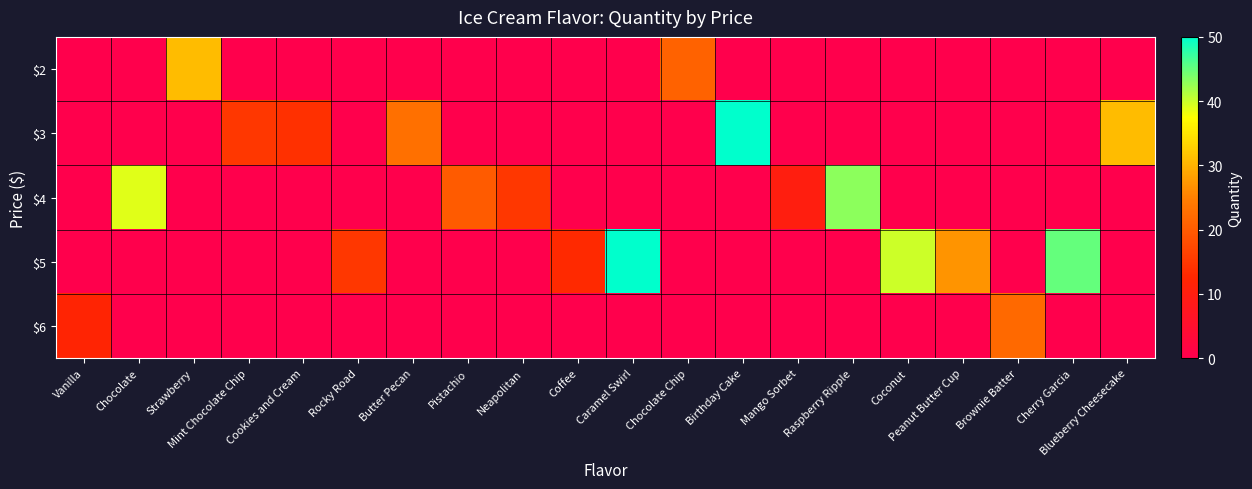

Rank the series by their maximum value, from lowest to highest.

$6, $2, $4, $3, $5